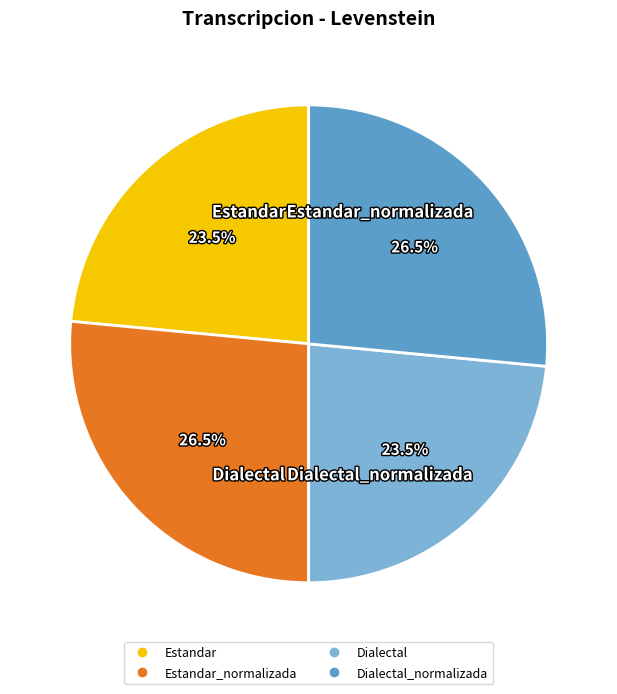

Does any single category account for the majority?

No